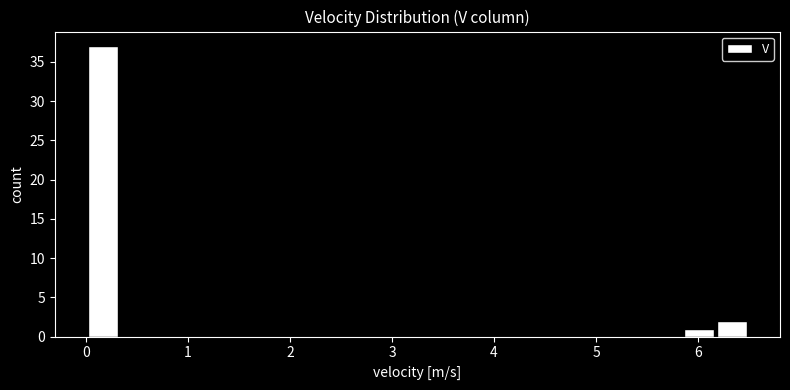

Around what value on the x-axis is the tallest bar? Give the approximate position of its centre, as read against the axis.

0.2